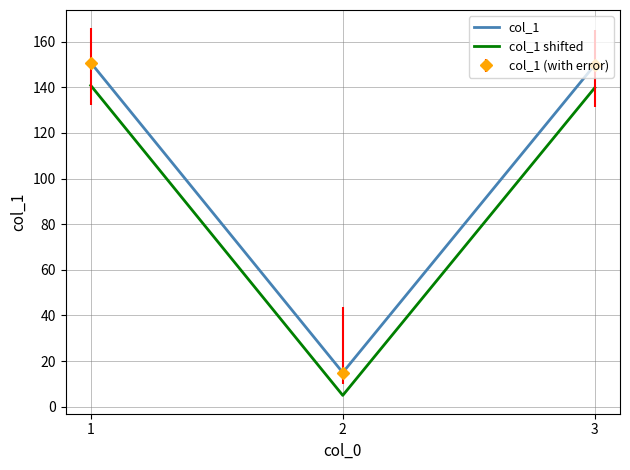

What is the value of the col_1 shifted point at the 1st from the left?

140.8